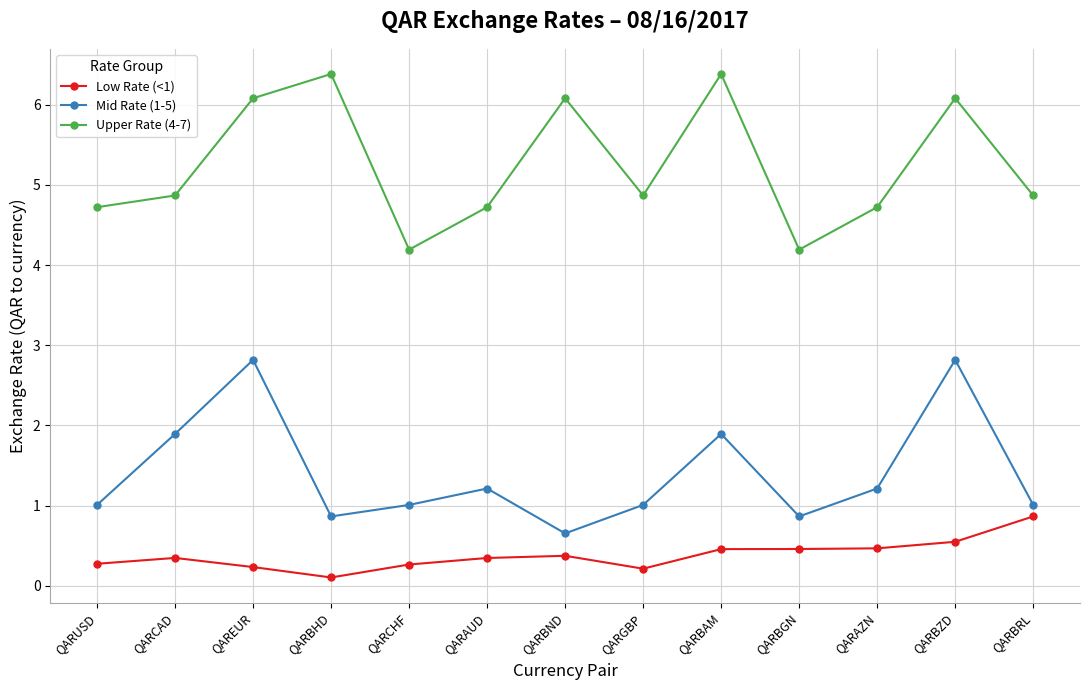

What is the spread (max minus min) of values at QARBZD?

5.5